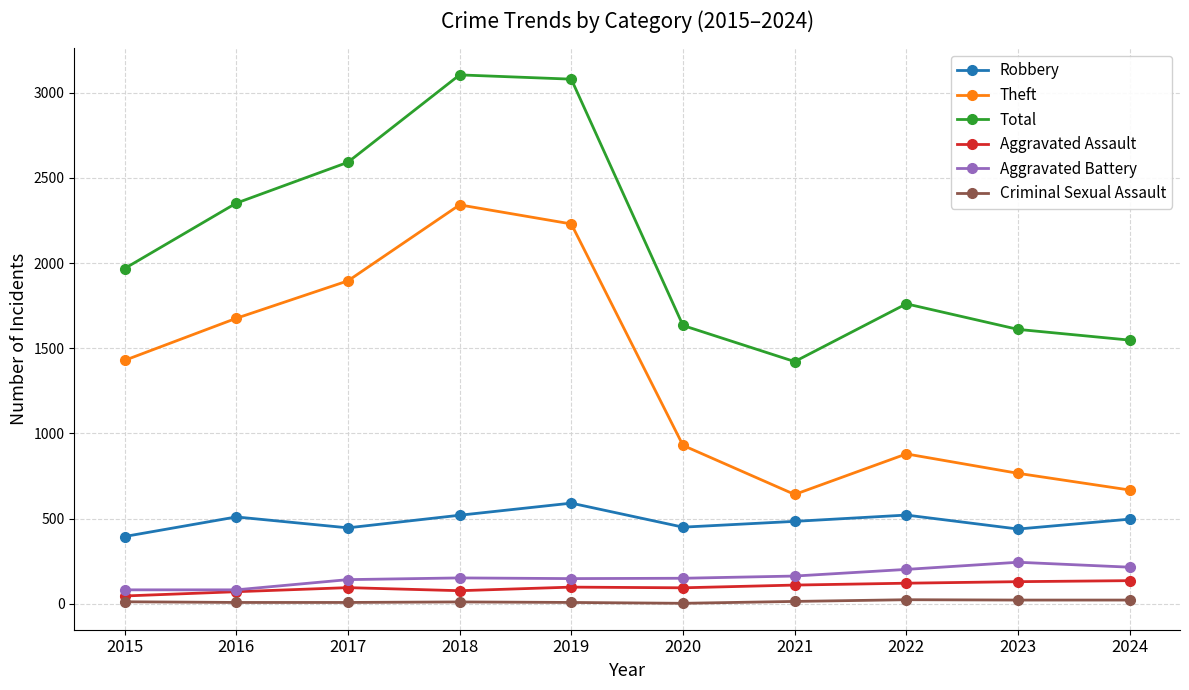

What is the lowest value of the Total series?

1422